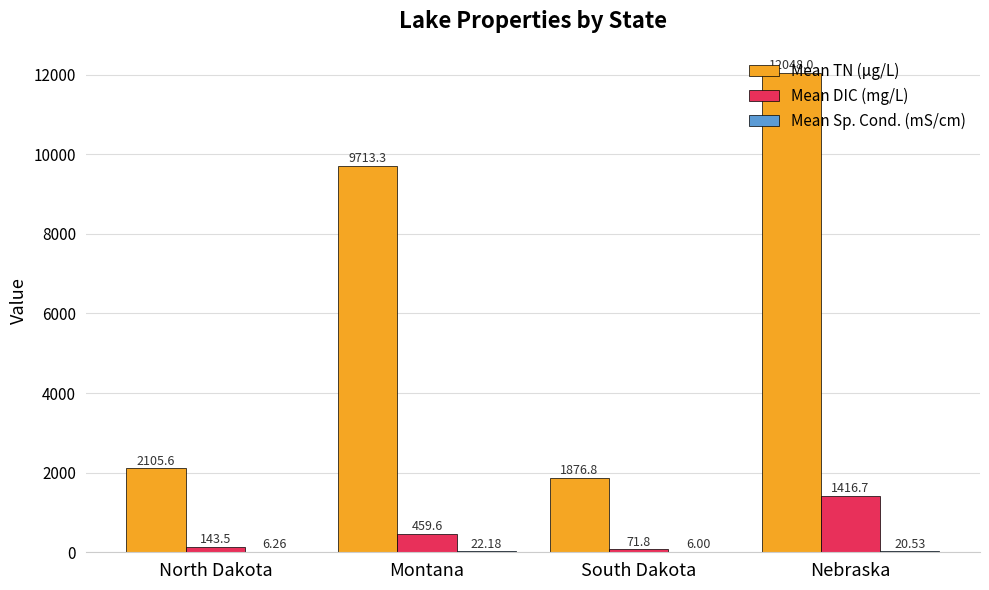

What is the total value across all series at Nebraska?

13485.2